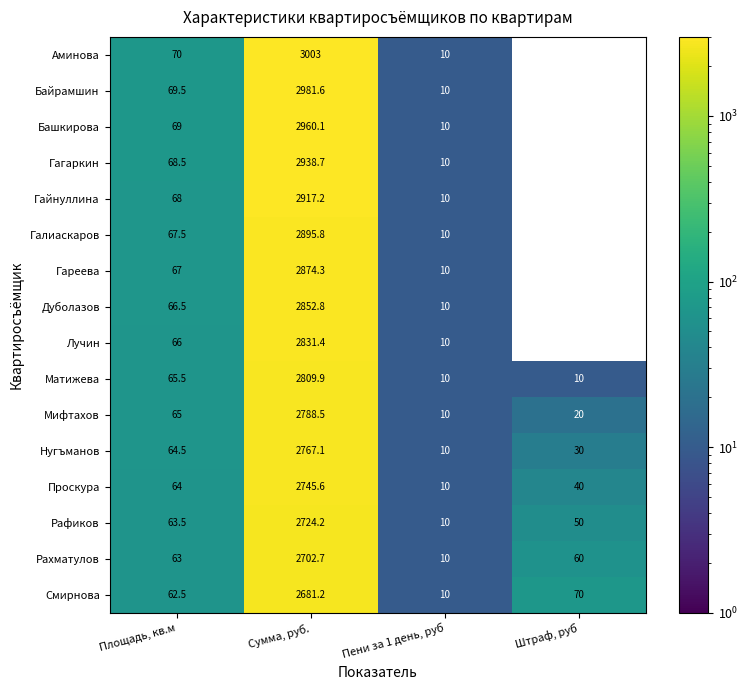

Which label corresponds to the smallest value in the chart?

Штраф, руб